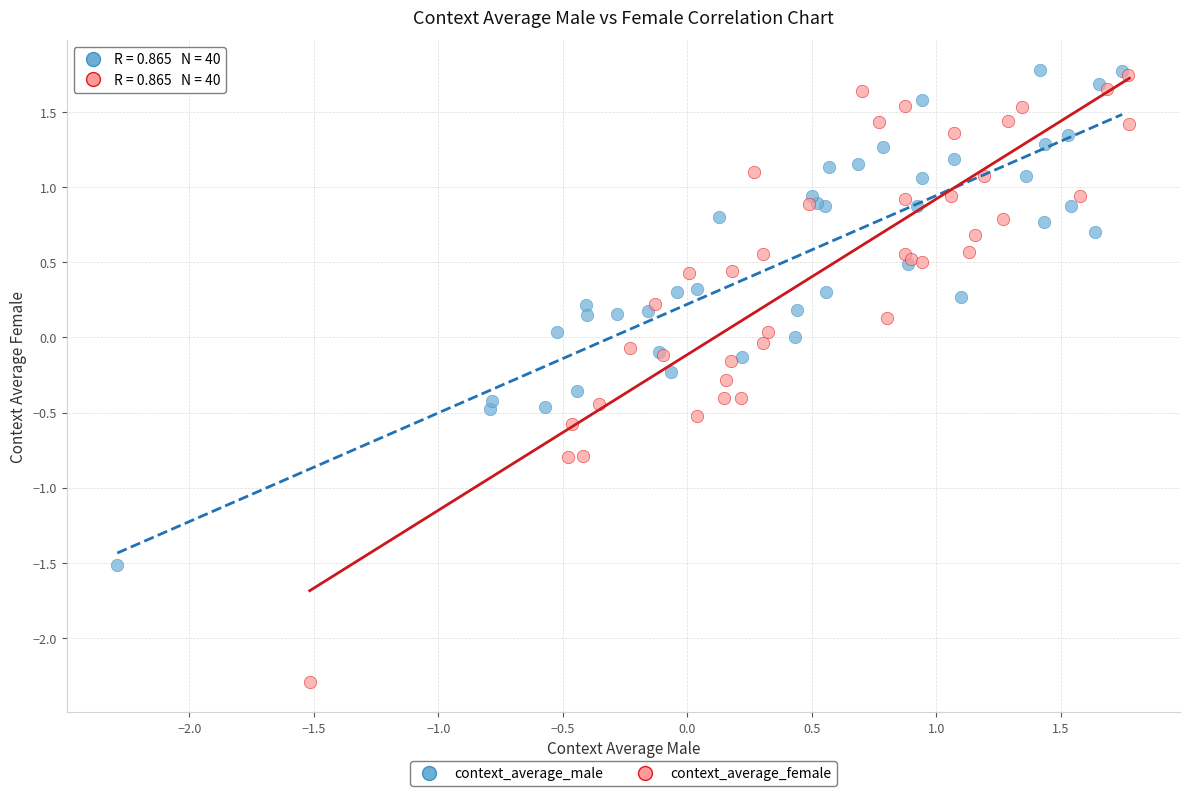

Which series has the largest Y range (max minus min)?

context_average_female